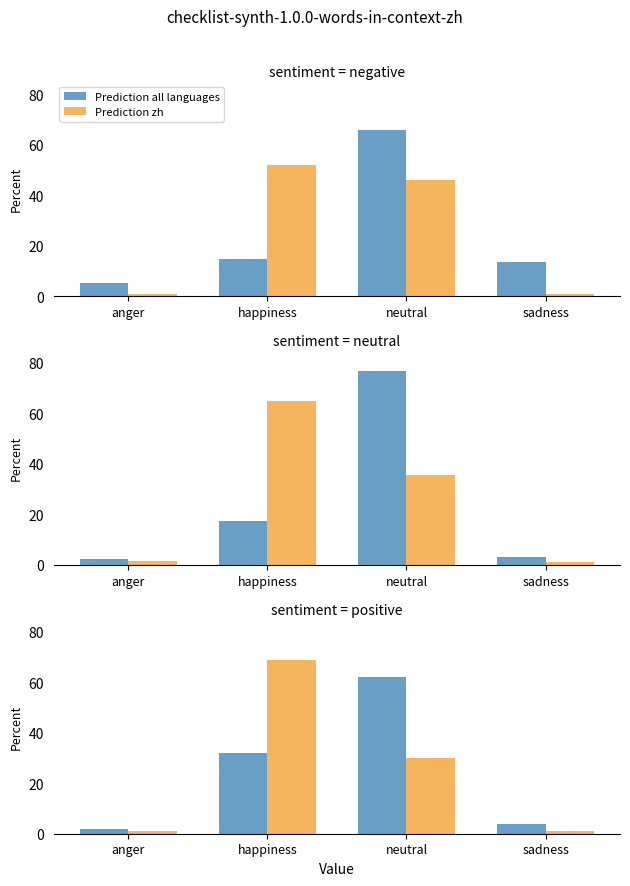

Rank the series at neutral from highest to lowest value.

Prediction all languages, Prediction zh